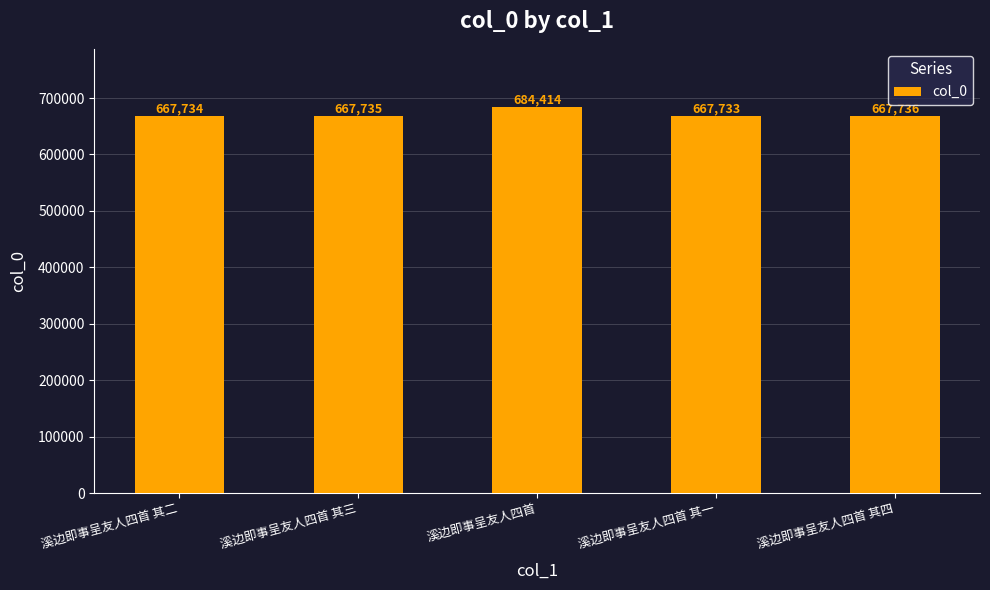

What is the greatest value displayed?

684414